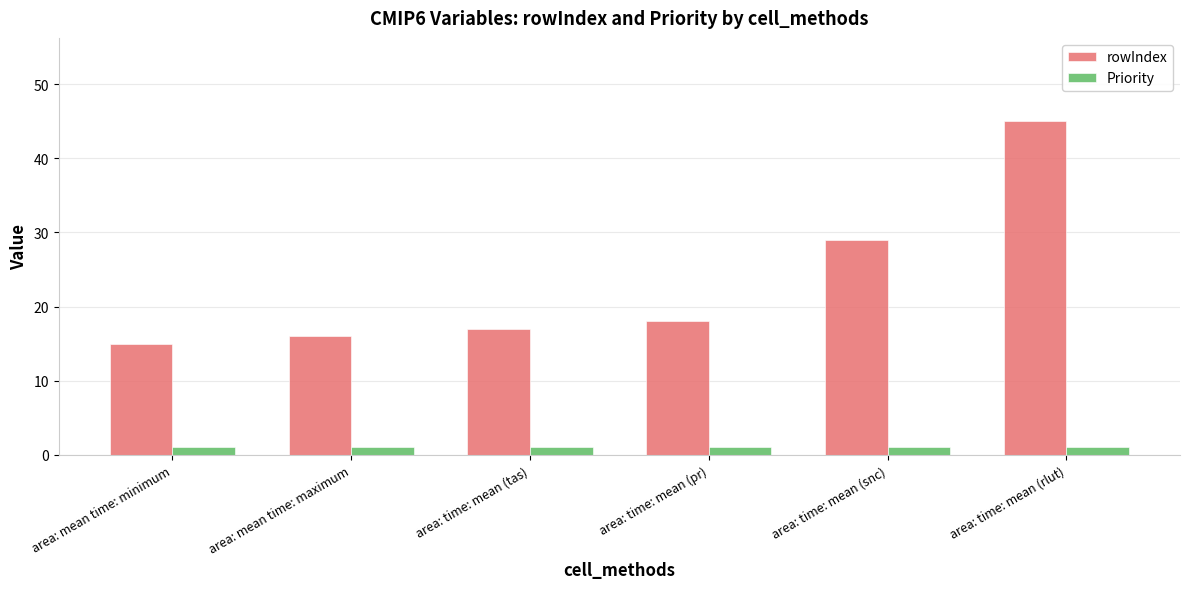

What are all the series names shown in the legend?

rowIndex, Priority